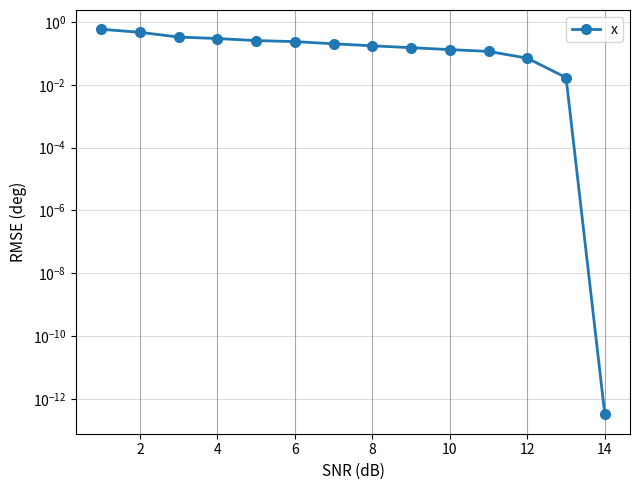

Reading left to right, list all the values displayed in this chart.

0.6	0.5	0.3	0.3	0.3	0.2	0.2	0.2	0.2	0.1	0.1	0.1	0.0	0.0